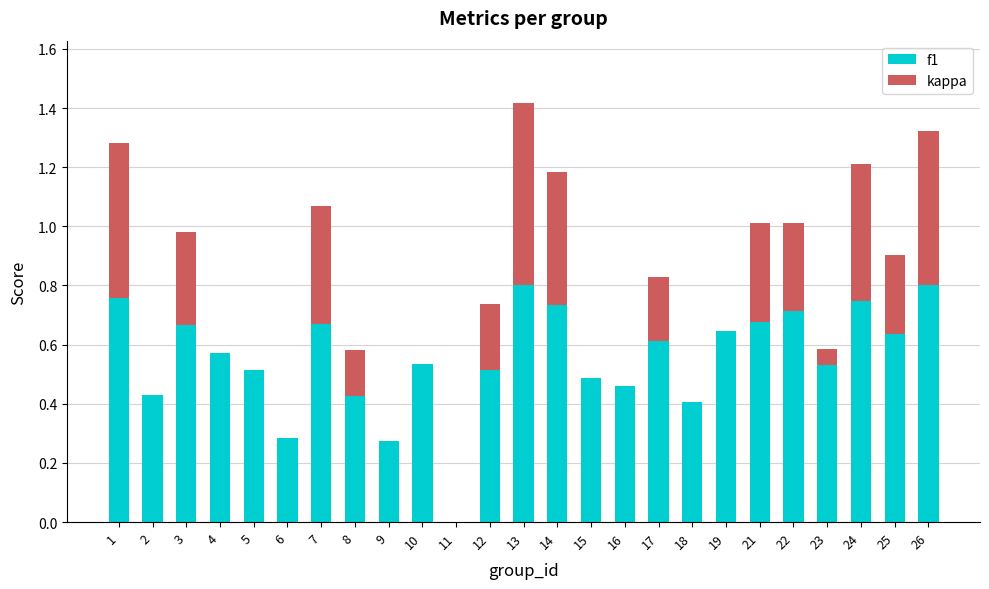

The value of f1 at 11 is -0.3. True or false?

False